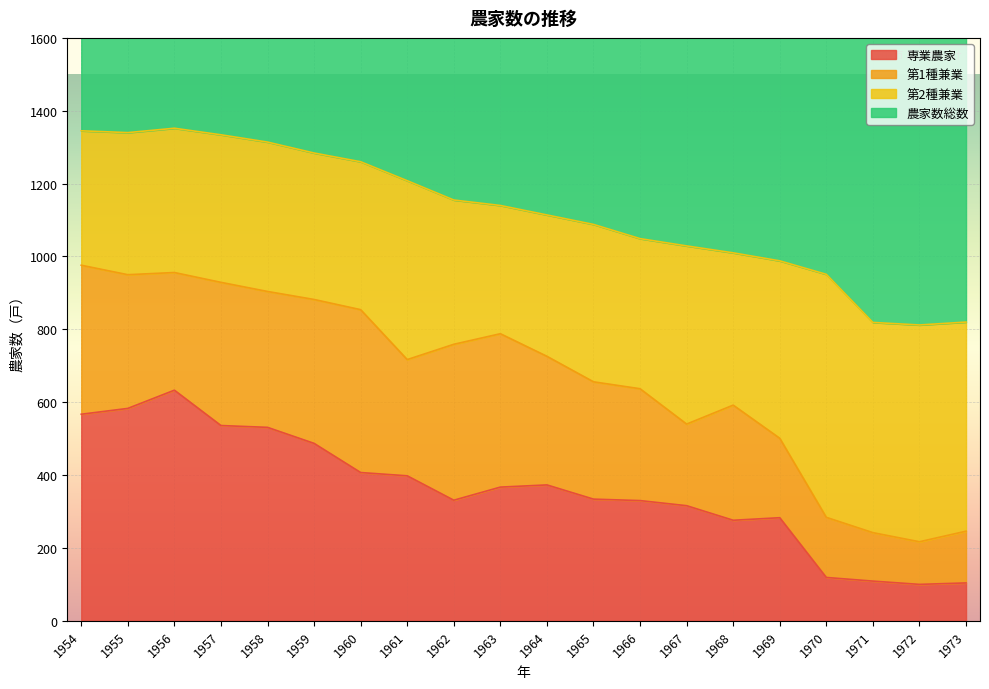

Is it true that 専業農家 equals 316 at 1967?

True